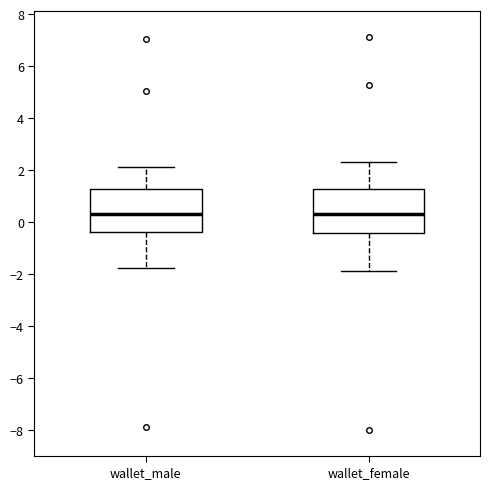

Where is the lower edge of the box for wallet_female on the y-axis? The values are not printed on the chart, so give them approximately, as read against the axis.

-0.4